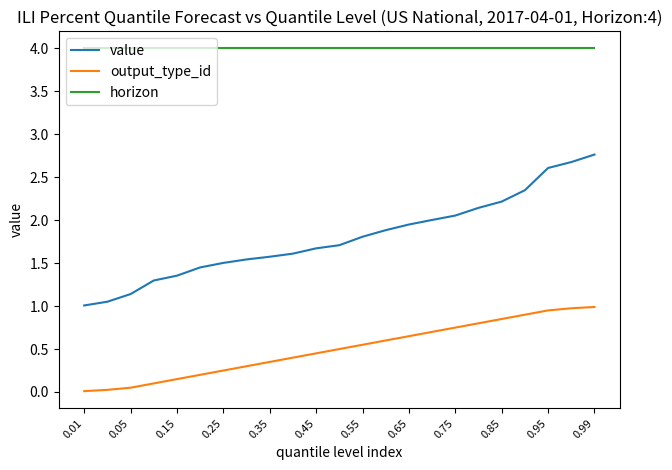

Which series has the widest spread of values?

value